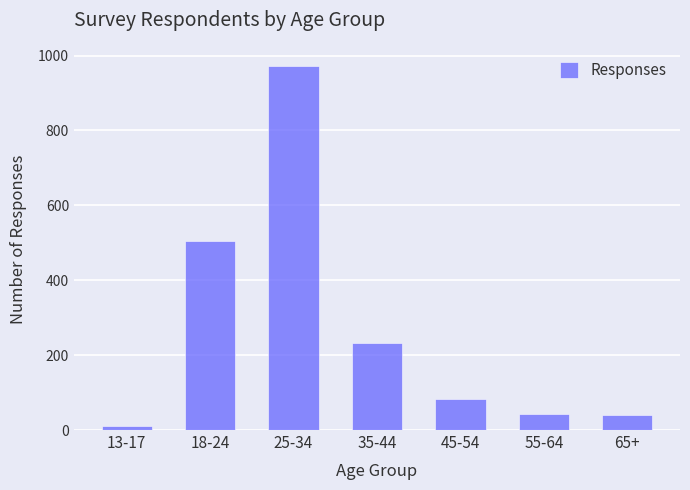

What is the change in value from 25-34 to 35-44?

-738